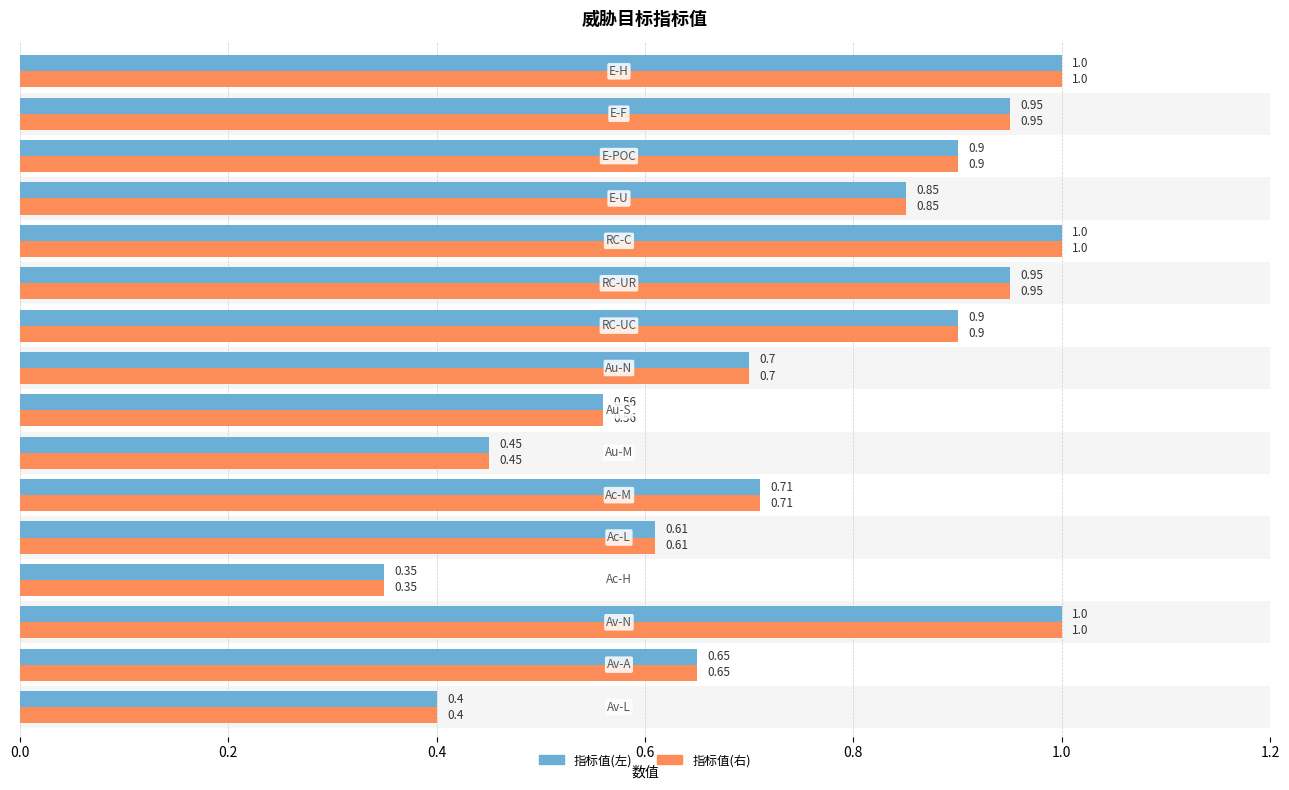

Rank the series at 0.0 from highest to lowest value.

指标值(左), 指标值(右)